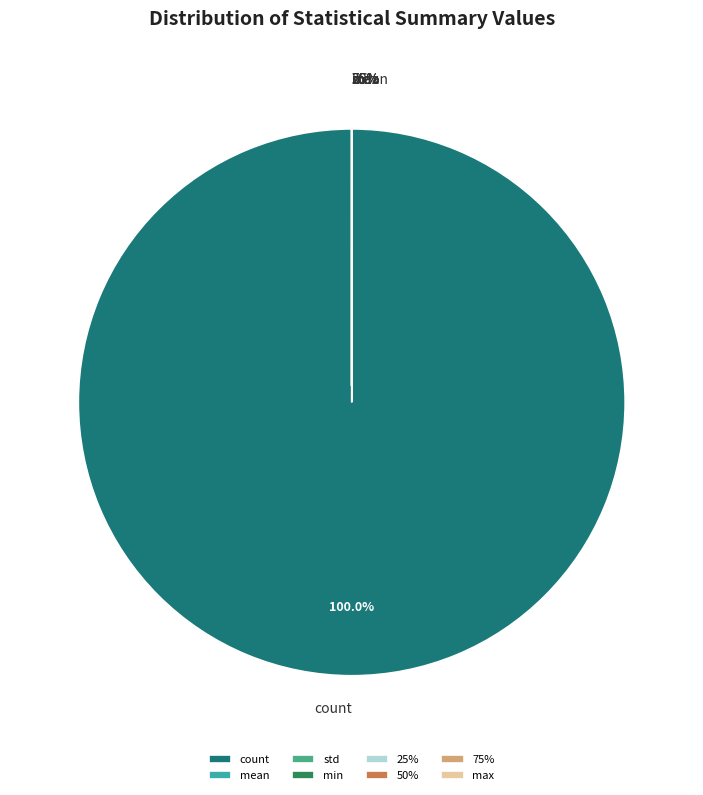

Is there any slice that represents more than half of the pie?

Yes